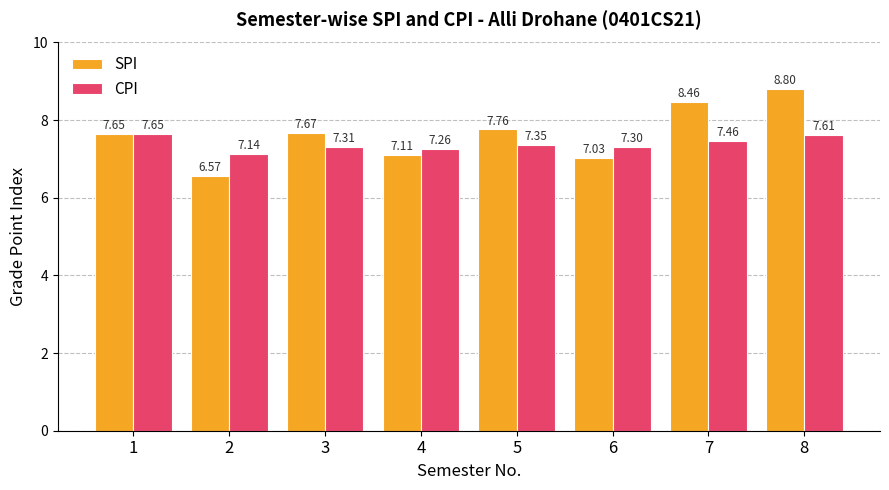

What are all the series names shown in the legend?

SPI, CPI